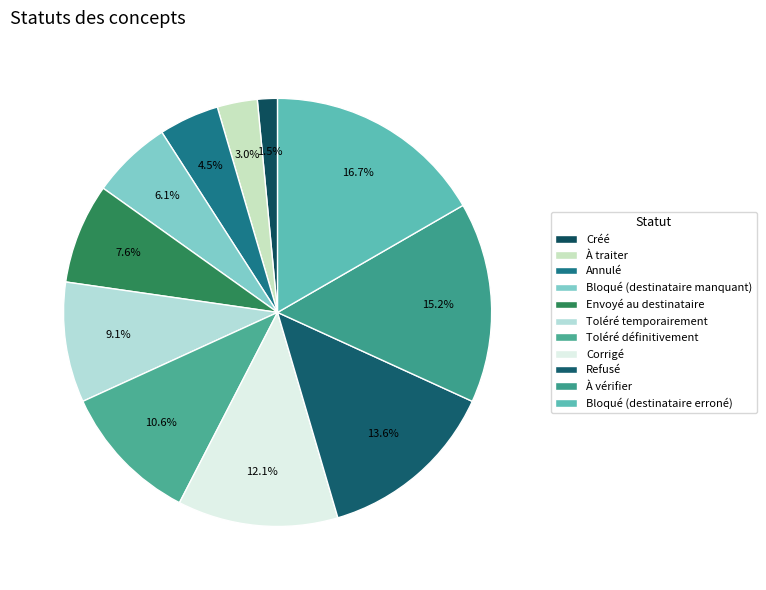

To the nearest percent, what percentage of the pie is Refusé?

14%